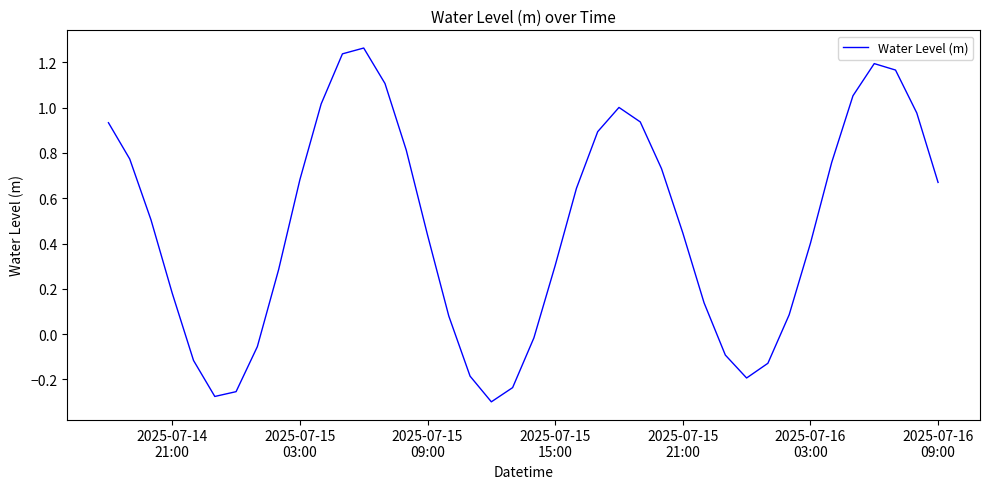

What is the average value?

0.5